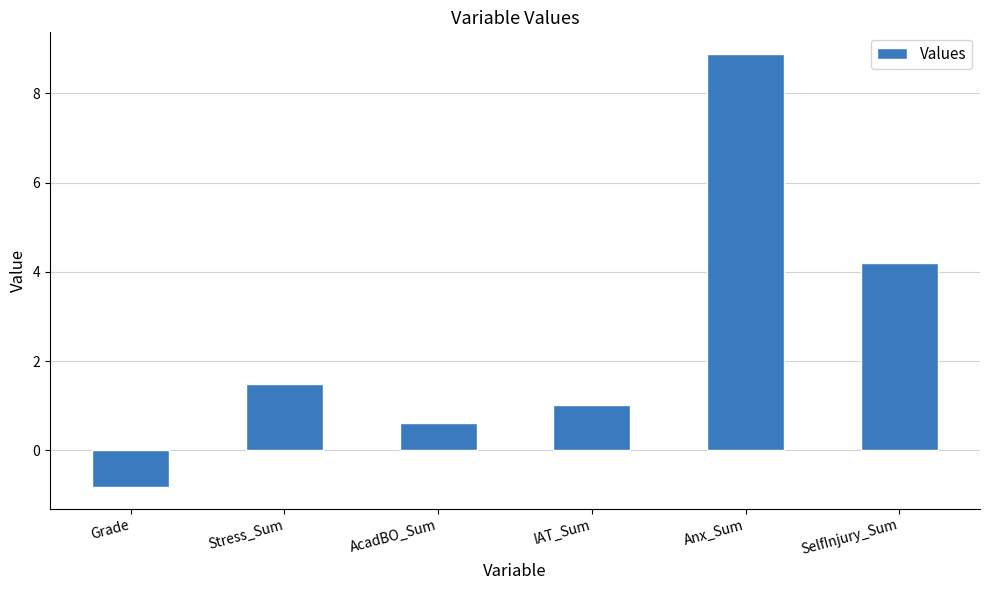

What is the average value?

2.6